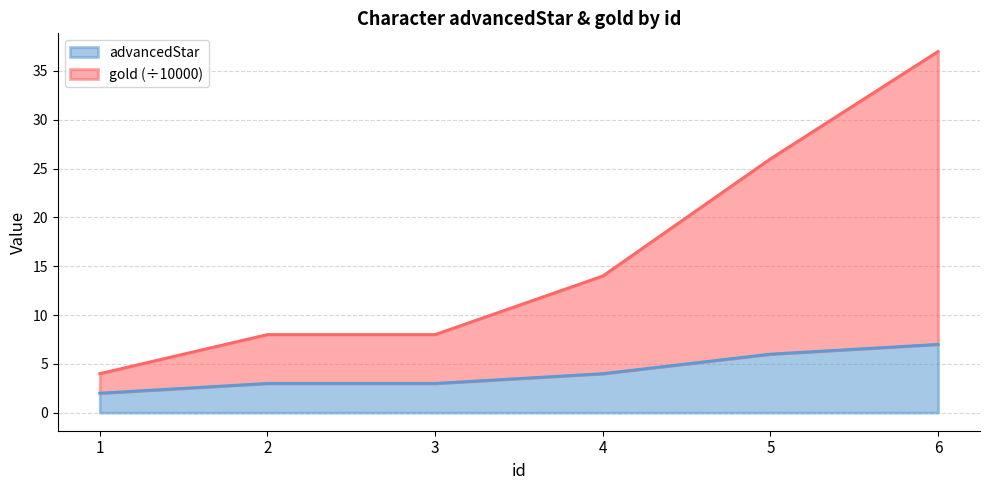

What are all the series names shown in the legend?

advancedStar, gold (÷10000)